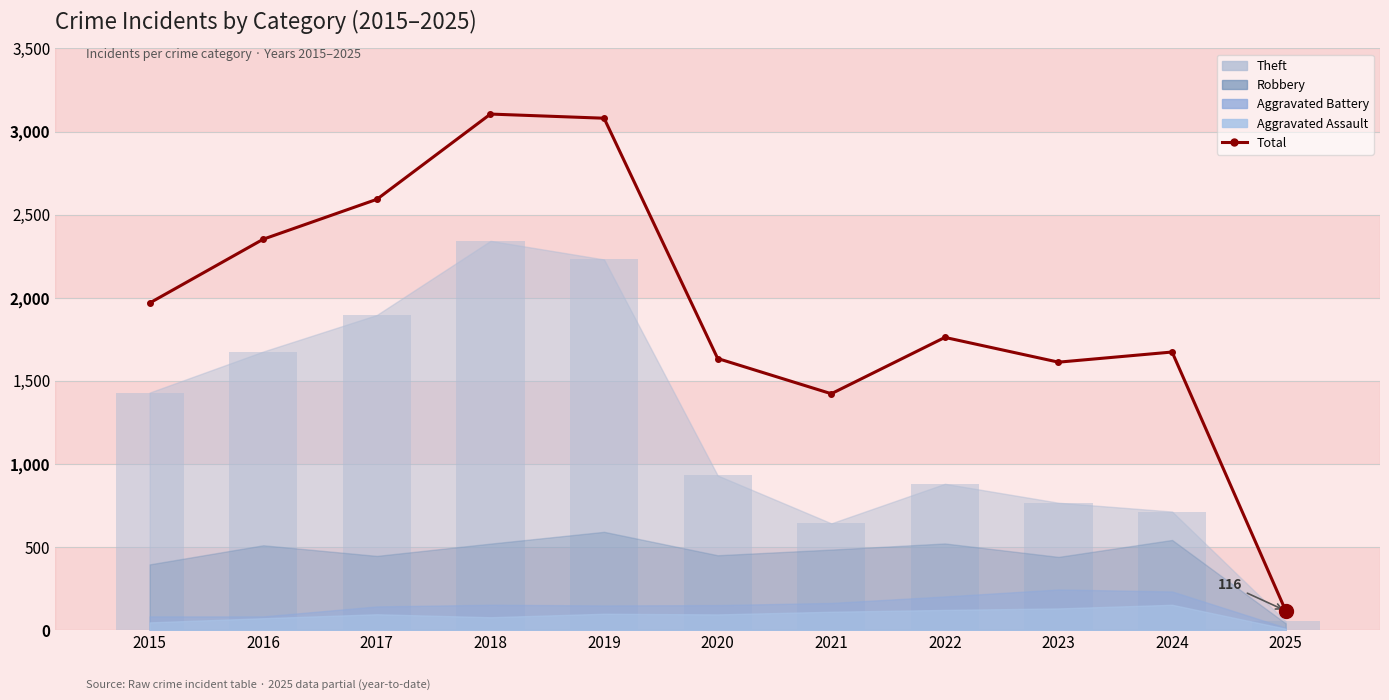

What is the minimum value shown in the chart?

116